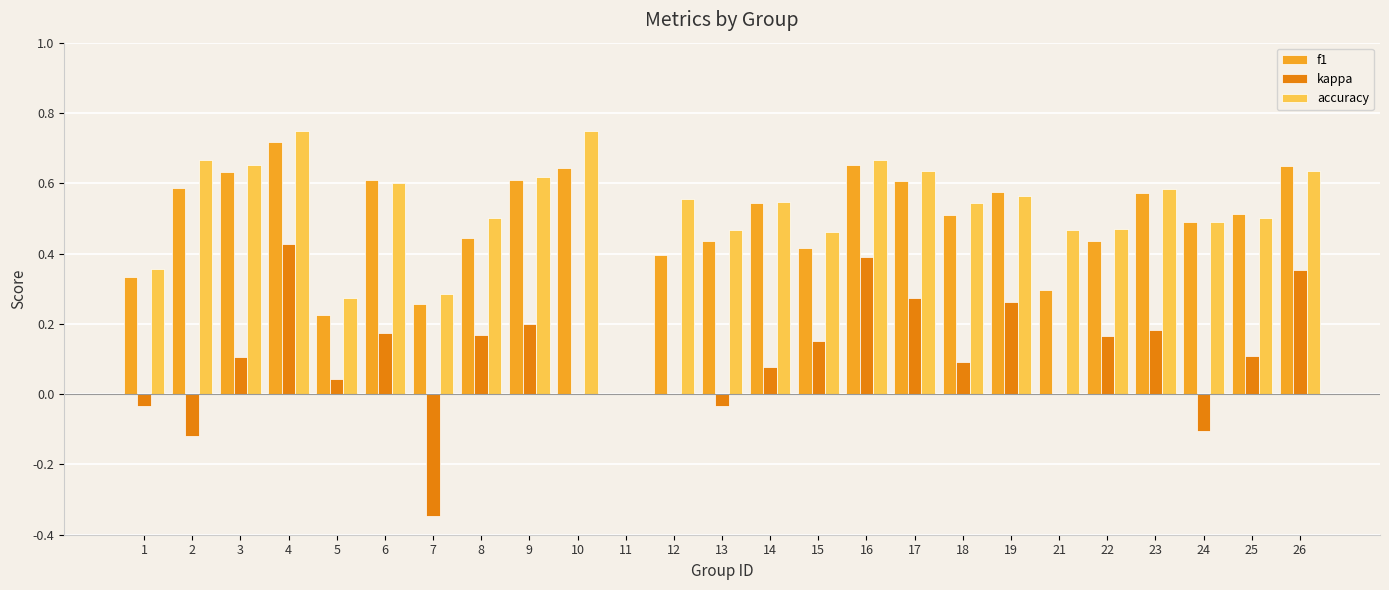

At which category is the sum across all series the highest?

4